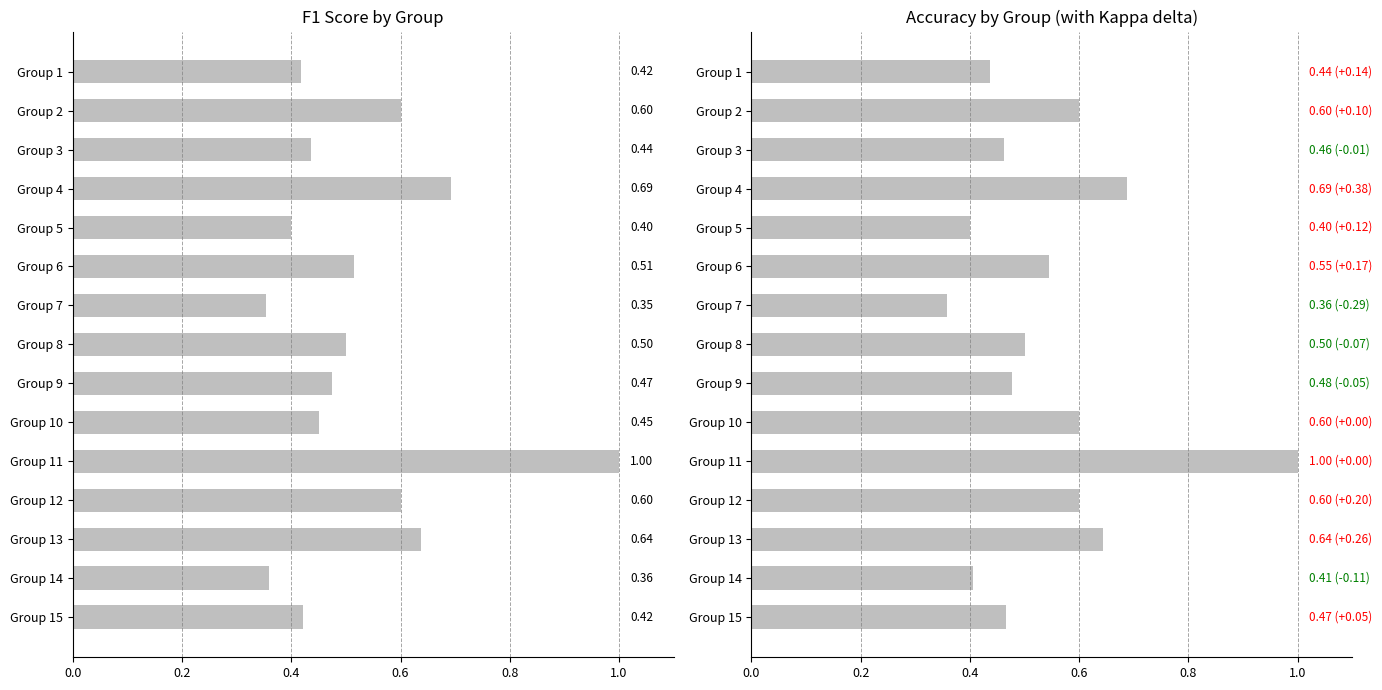

What is the difference between the maximum and minimum values in the f1 series?

0.6